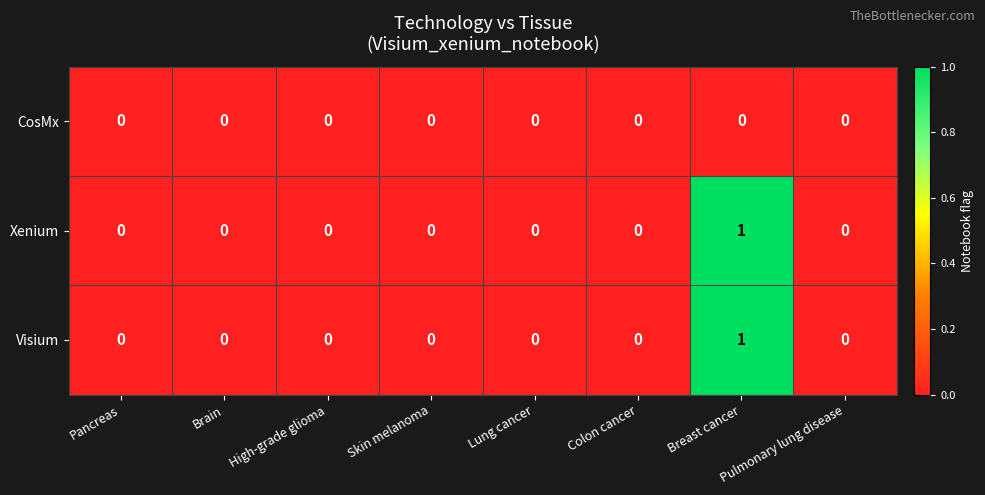

Count the Visium values in the range 0 to 1.

8